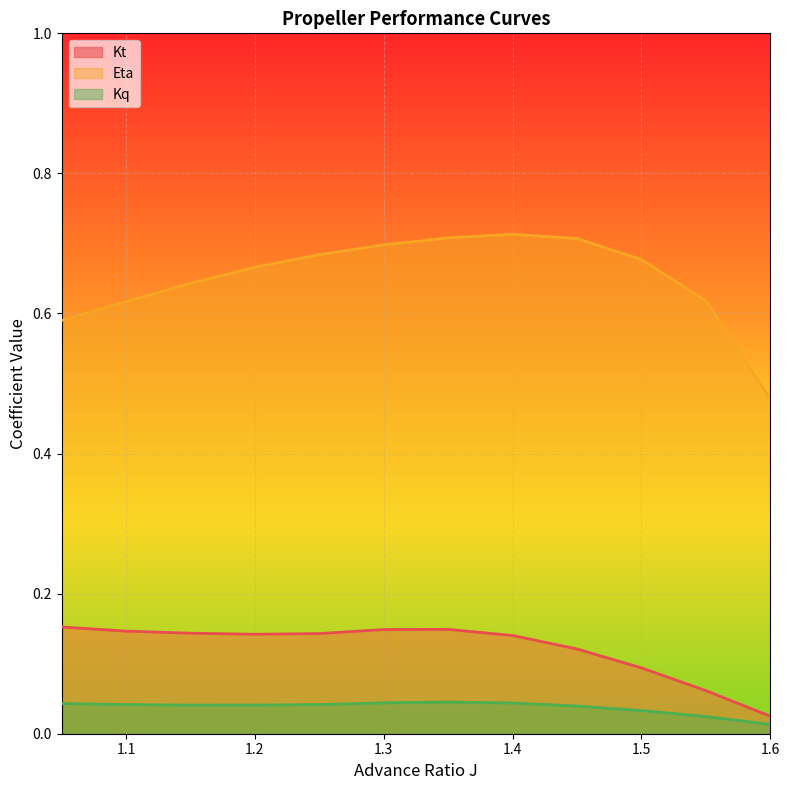

What is the difference between the highest and lowest values at 1.25?

0.6